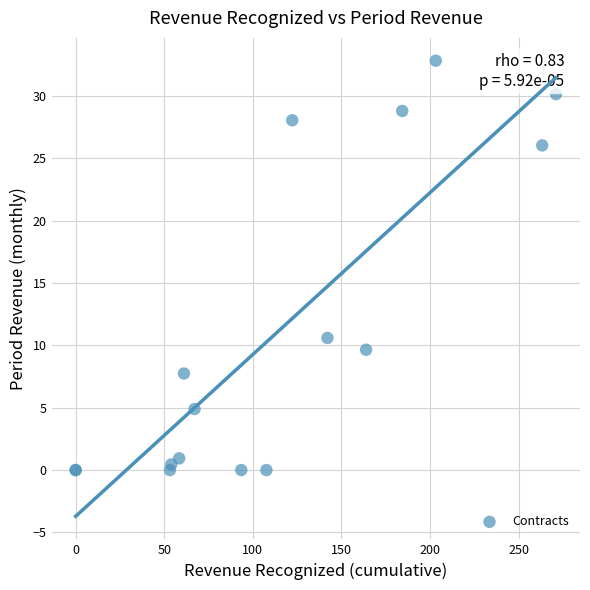

What Y value in the scatter plot is closest to 16?

10.6